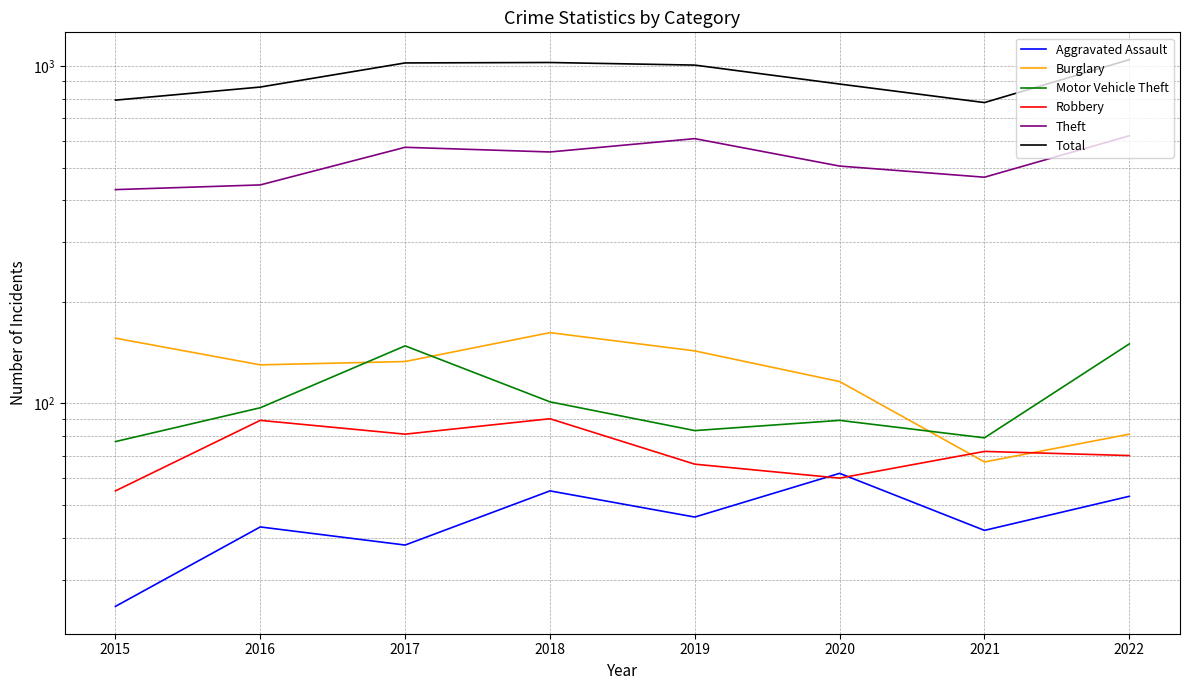

Is this an area chart (filled region under the line)?

No